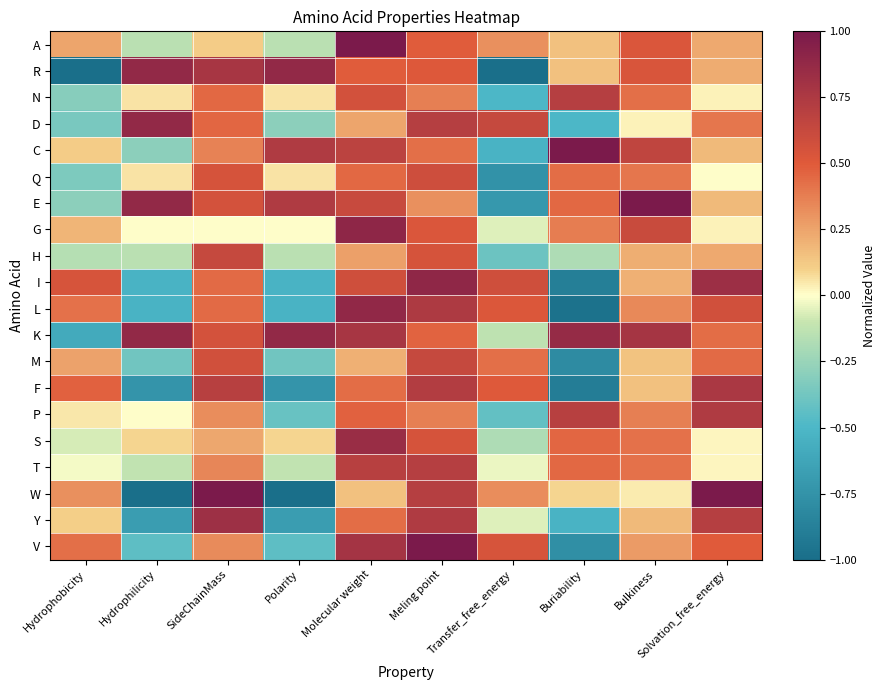

Which category has the highest value across all series?

Molecular weight